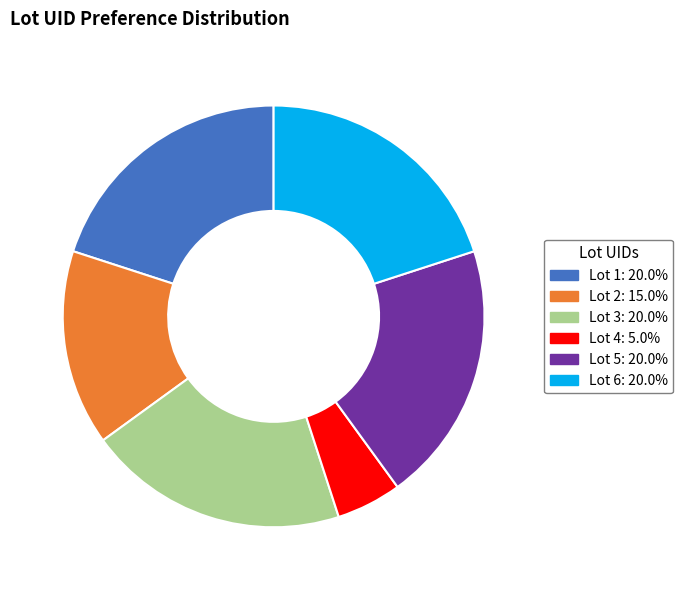

Count the number of slices in the pie.

6